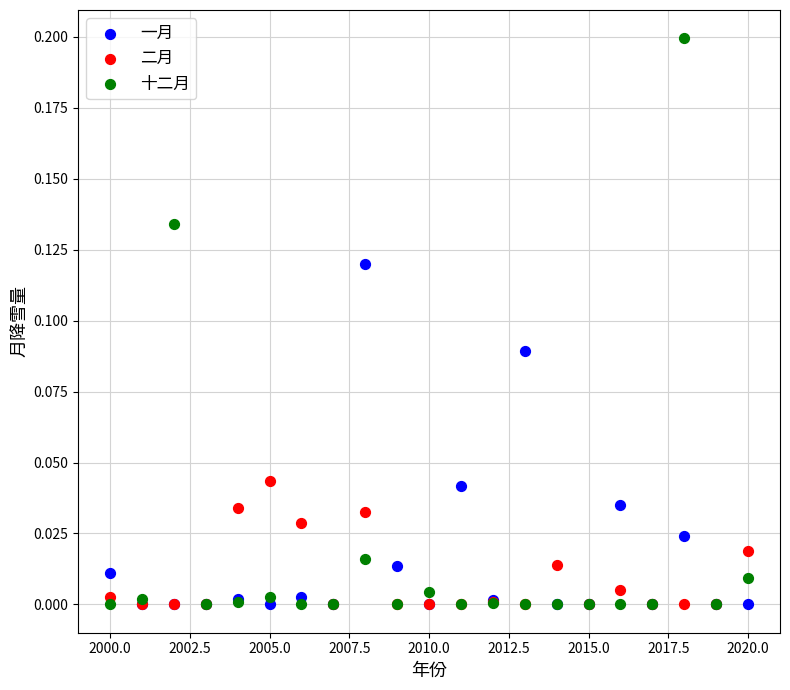

Which series reaches the maximum Y coordinate?

十二月